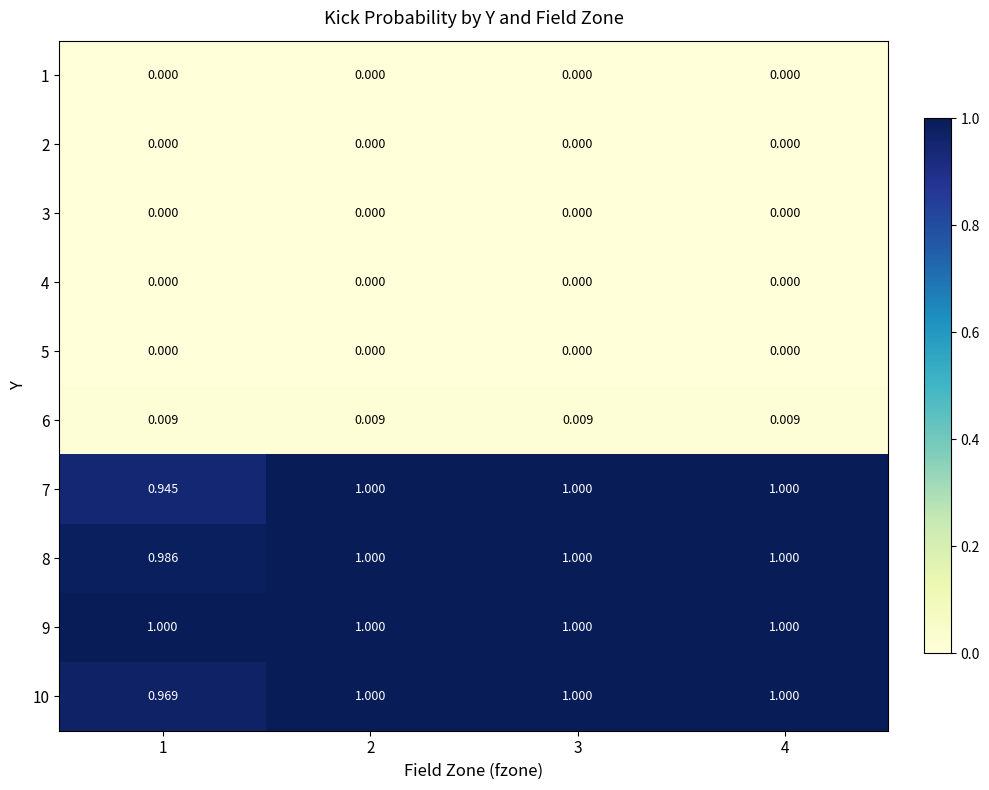

Which label corresponds to the smallest value in the chart?

1